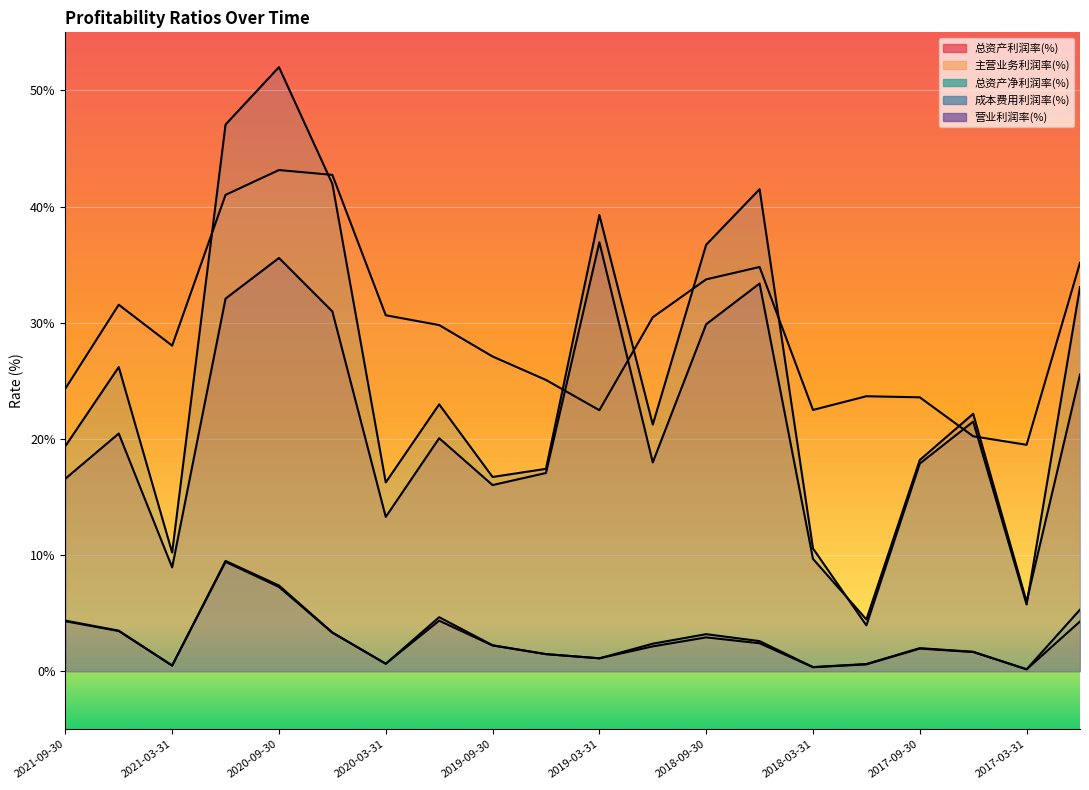

What is the sum of all 总资产利润率(%) values?

54.9